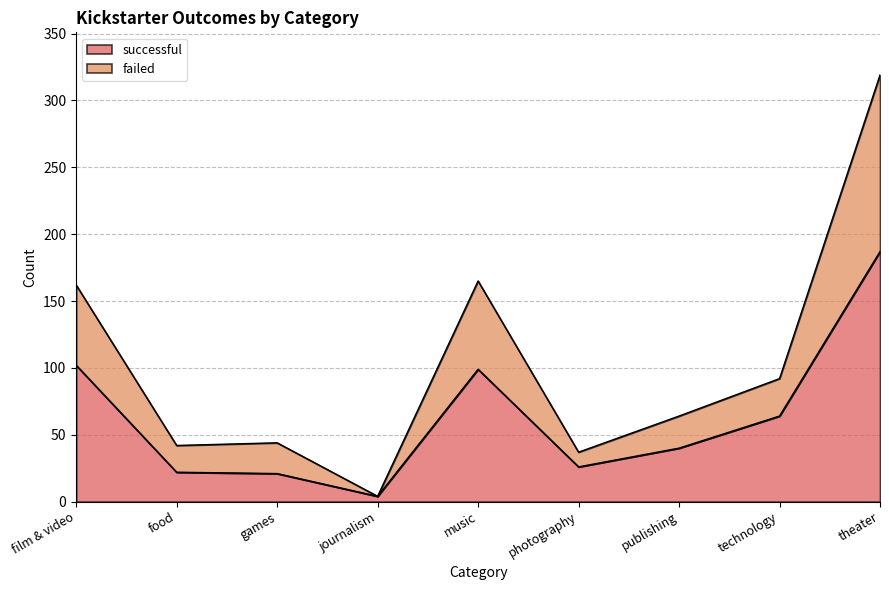

What is the spread (max minus min) of values at music?

66